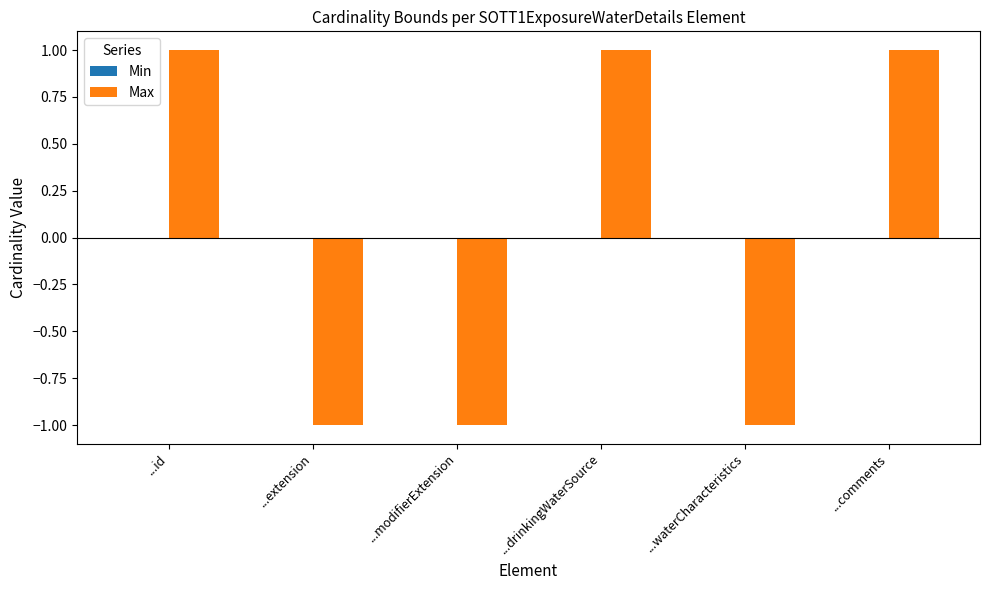

The value at ...waterCharacteristics is -1. True or false?

True